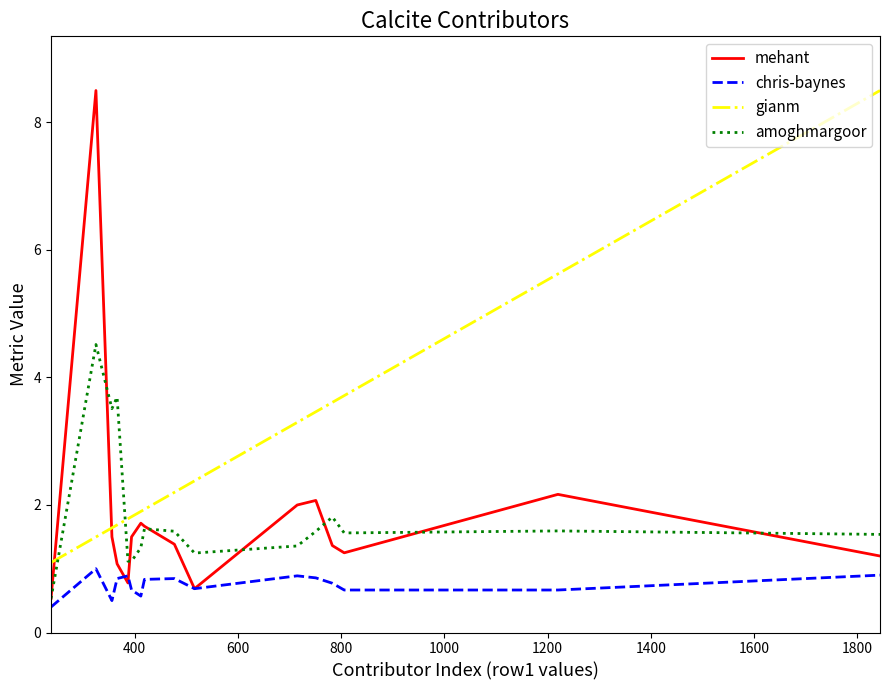

After their last crossing, which series has the higher values: gianm or mehant?

gianm